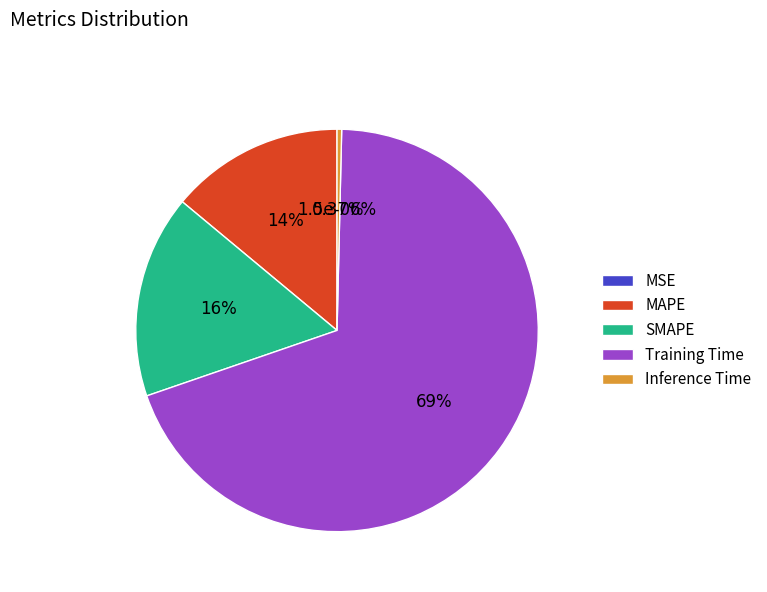

What is the smallest slice in the pie chart?

MSE